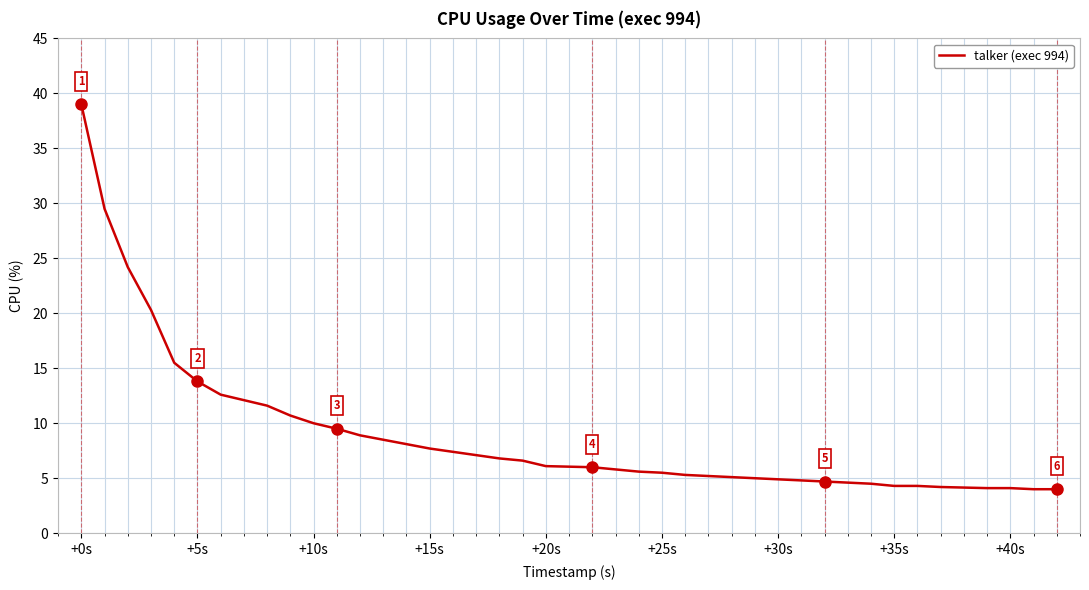

What is the difference between the maximum and minimum values?

35.0